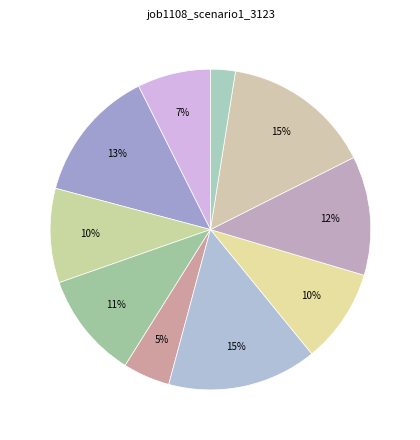

Is there a majority slice in this chart?

No